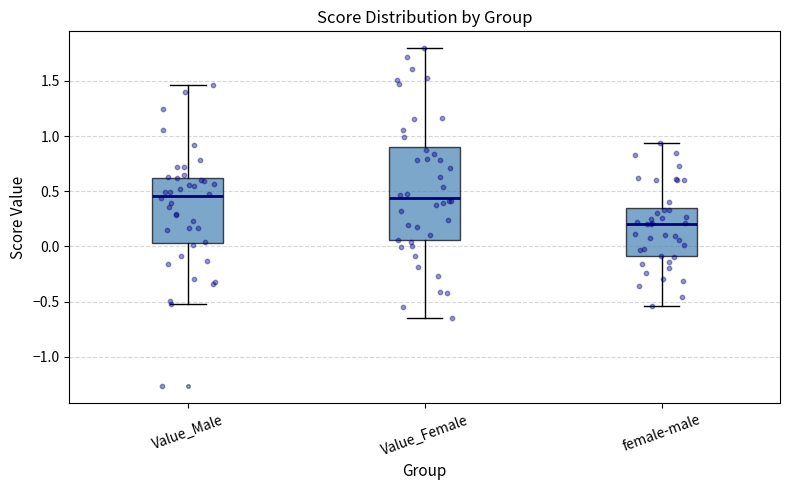

Reading left to right, read every box against the y-axis: the position of its median line, the range the box covers, and the ends of its whiskers. The values are not printed on the chart, so give them approximately, as read against the axis.

Value_Male: median 0.45, box 0.05 to 0.60, whiskers -0.50 to 1.45
Value_Female: median 0.45, box 0.05 to 0.90, whiskers -0.65 to 1.80
female-male: median 0.20, box -0.10 to 0.35, whiskers -0.55 to 0.95